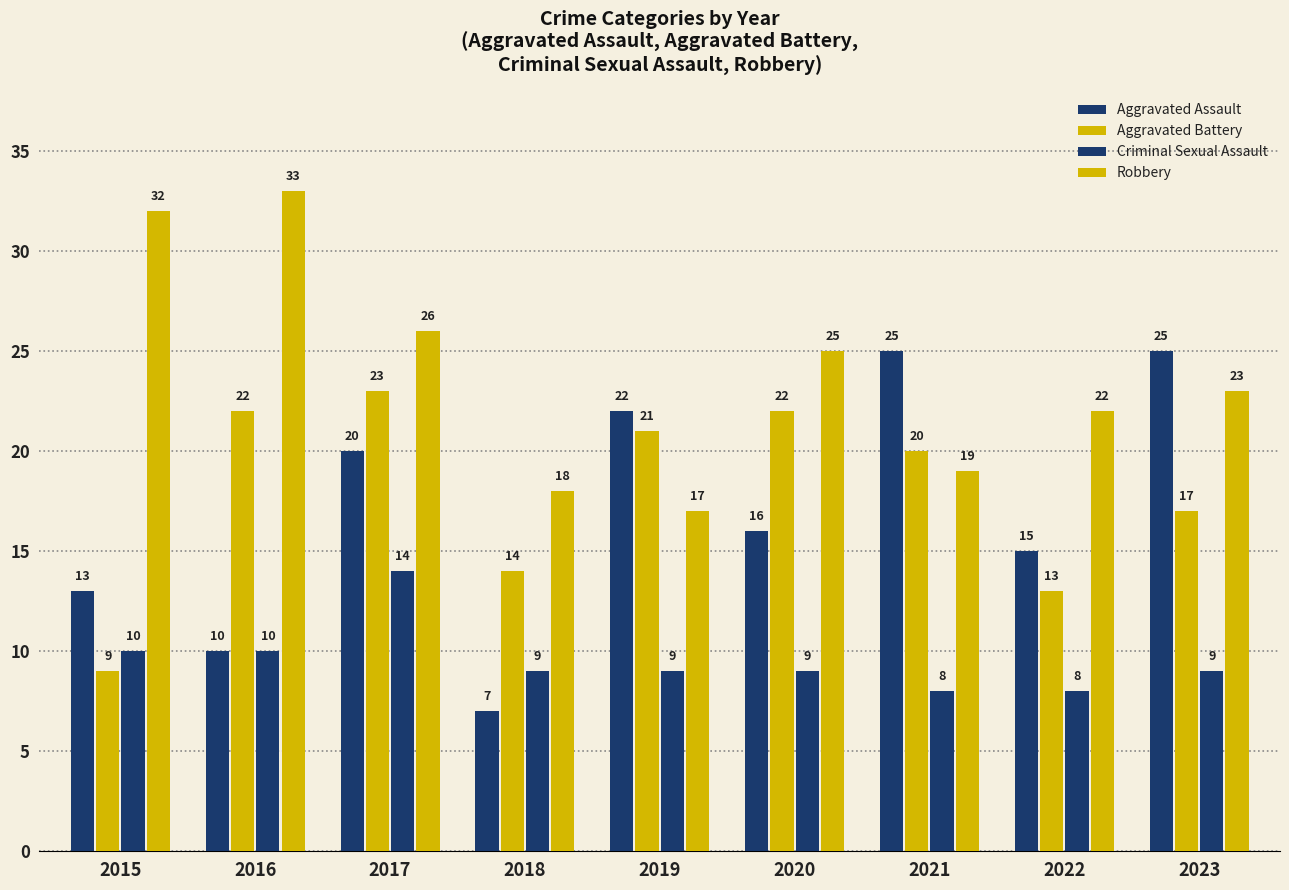

What is the approximate value of Criminal Sexual Assault at 2018?

9